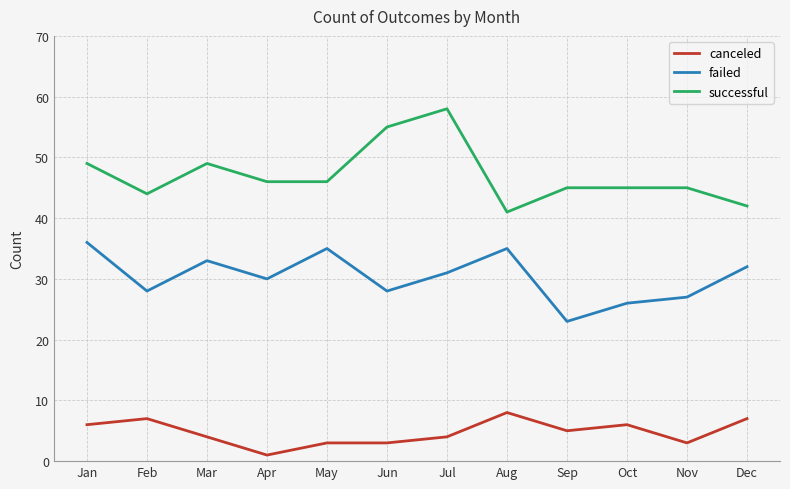

Reading left to right, extract all data points from this chart.

canceled: Jan=6	Feb=7	Mar=4	Apr=1	May=3	Jun=3	Jul=4	Aug=8	Sep=5	Oct=6	Nov=3	Dec=7
failed: Jan=36	Feb=28	Mar=33	Apr=30	May=35	Jun=28	Jul=31	Aug=35	Sep=23	Oct=26	Nov=27	Dec=32
successful: Jan=49	Feb=44	Mar=49	Apr=46	May=46	Jun=55	Jul=58	Aug=41	Sep=45	Oct=45	Nov=45	Dec=42